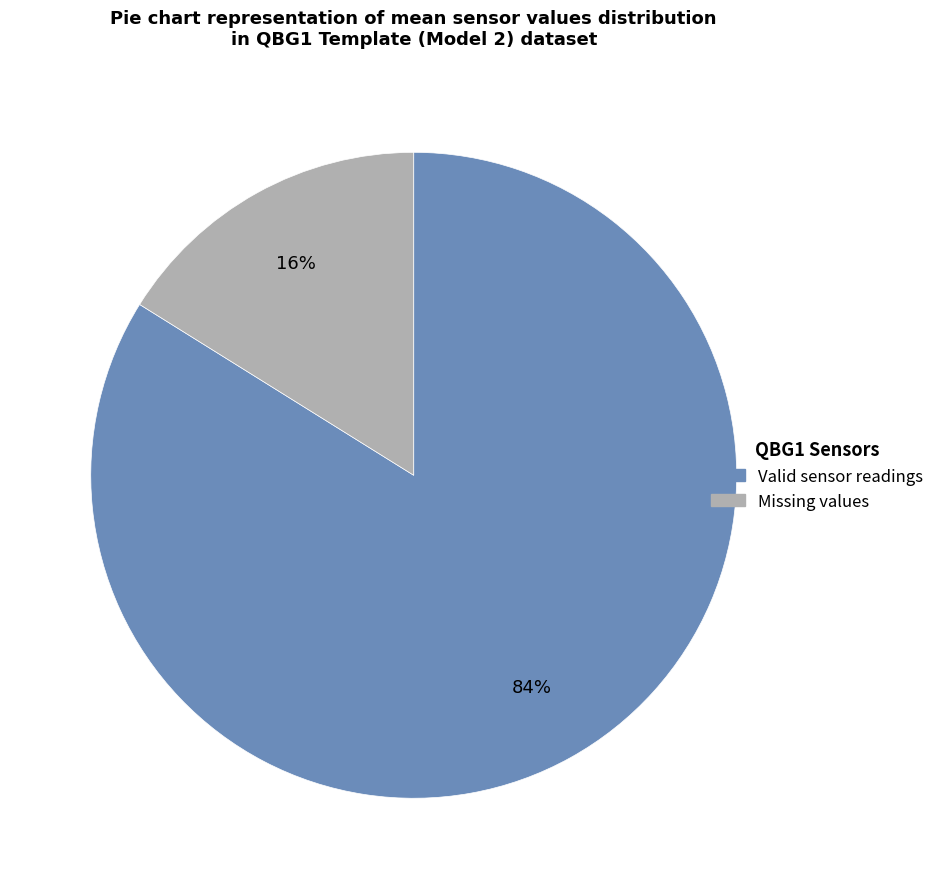

To the nearest percent, what is the average slice percentage?

50%